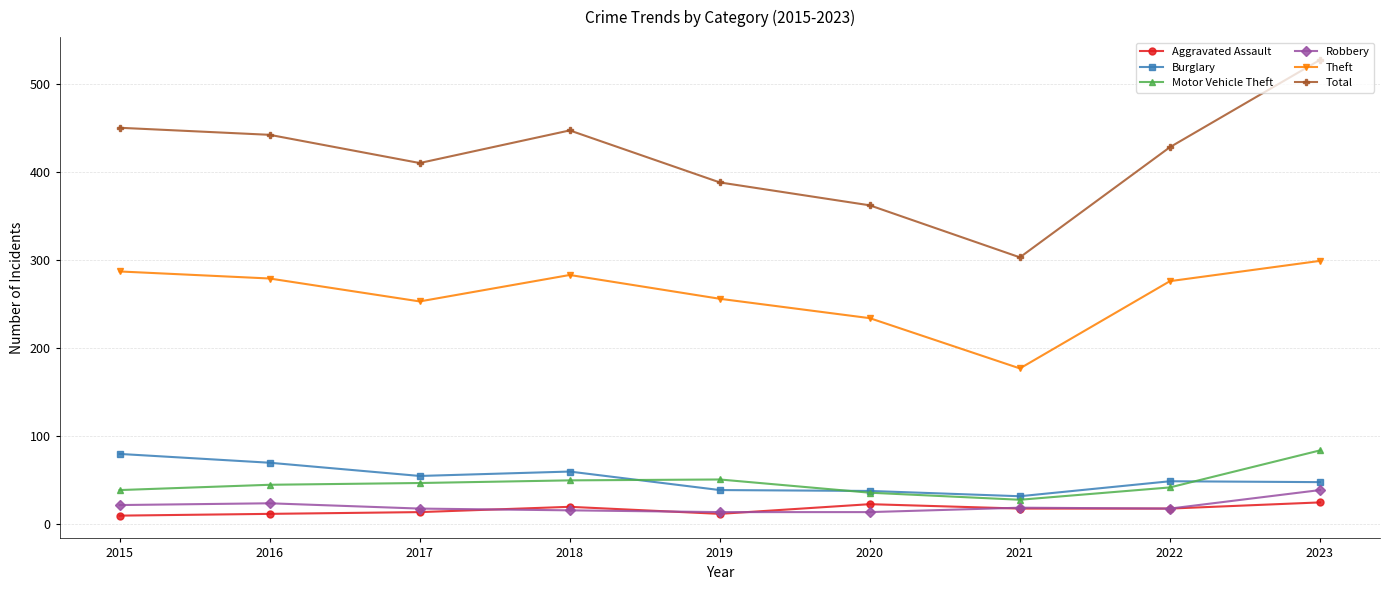

What is the approximate value of Robbery at 2017?

18